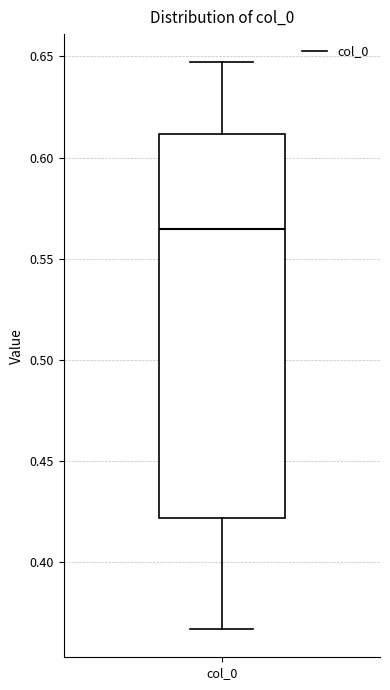

Where does the lower whisker of the box for col_0 end on the y-axis? The values are not printed on the chart, so give them approximately, as read against the axis.

0.365